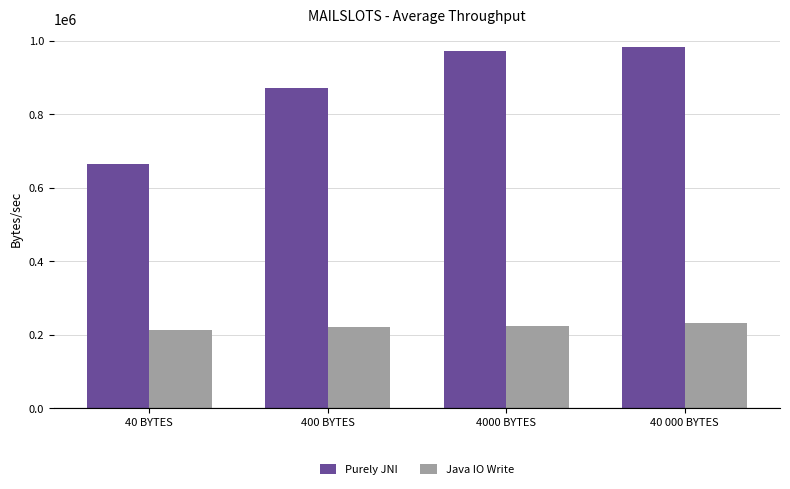

Which series has the widest spread of values?

Purely JNI